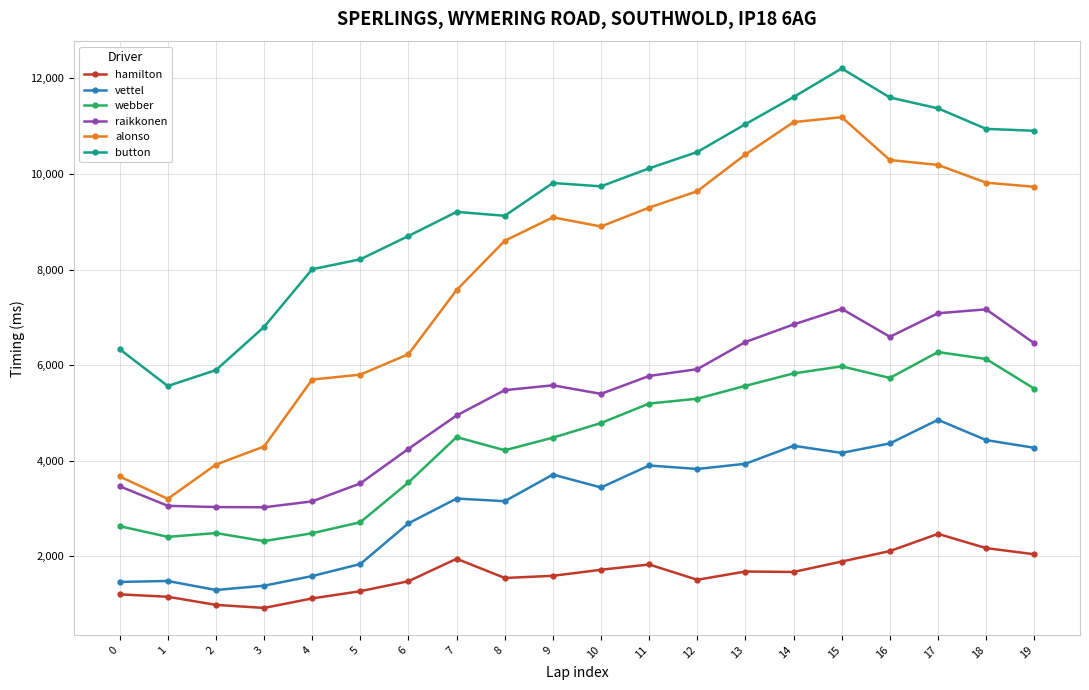

What is the minimum value shown in the chart?

919